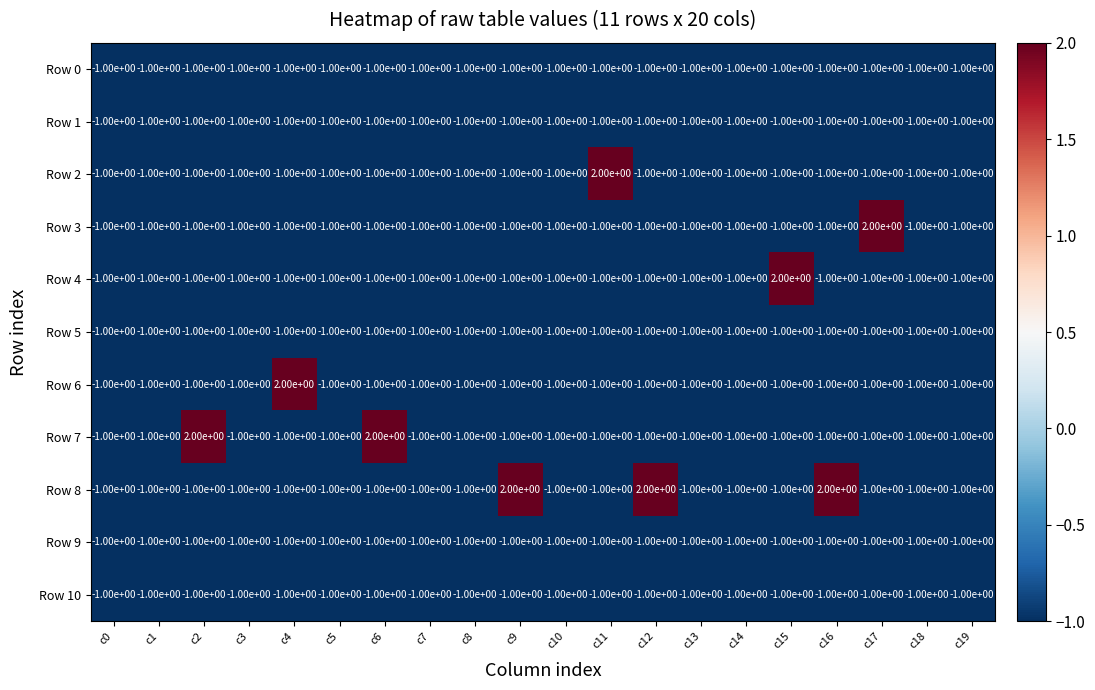

At how many categories does at least one series exceed 0?

9